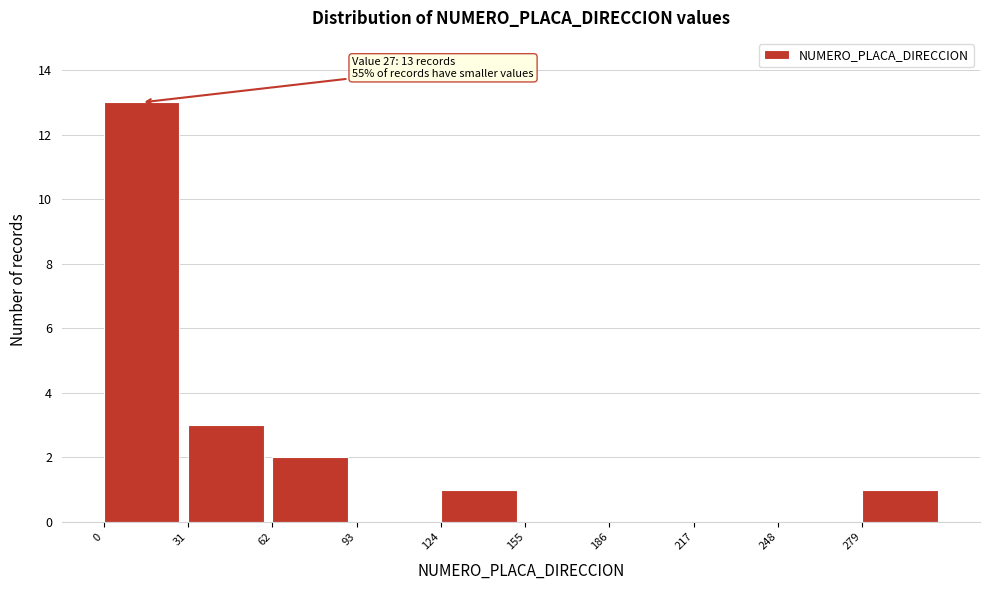

Which range on the x-axis has the tallest bar?

0 to 30